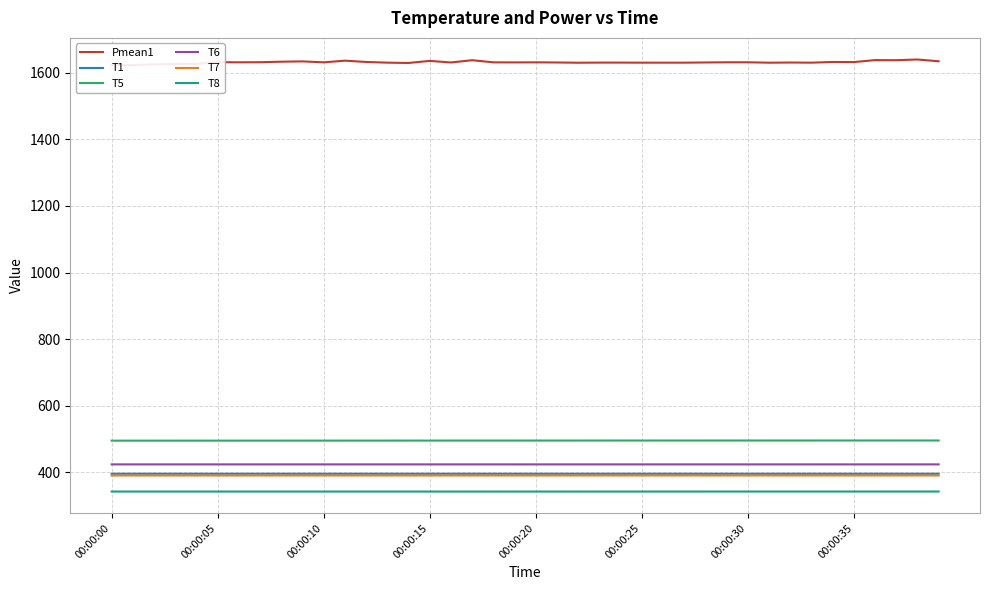

Rank the series at 11 from lowest to highest value.

T8, T7, T1, T6, T5, Pmean1